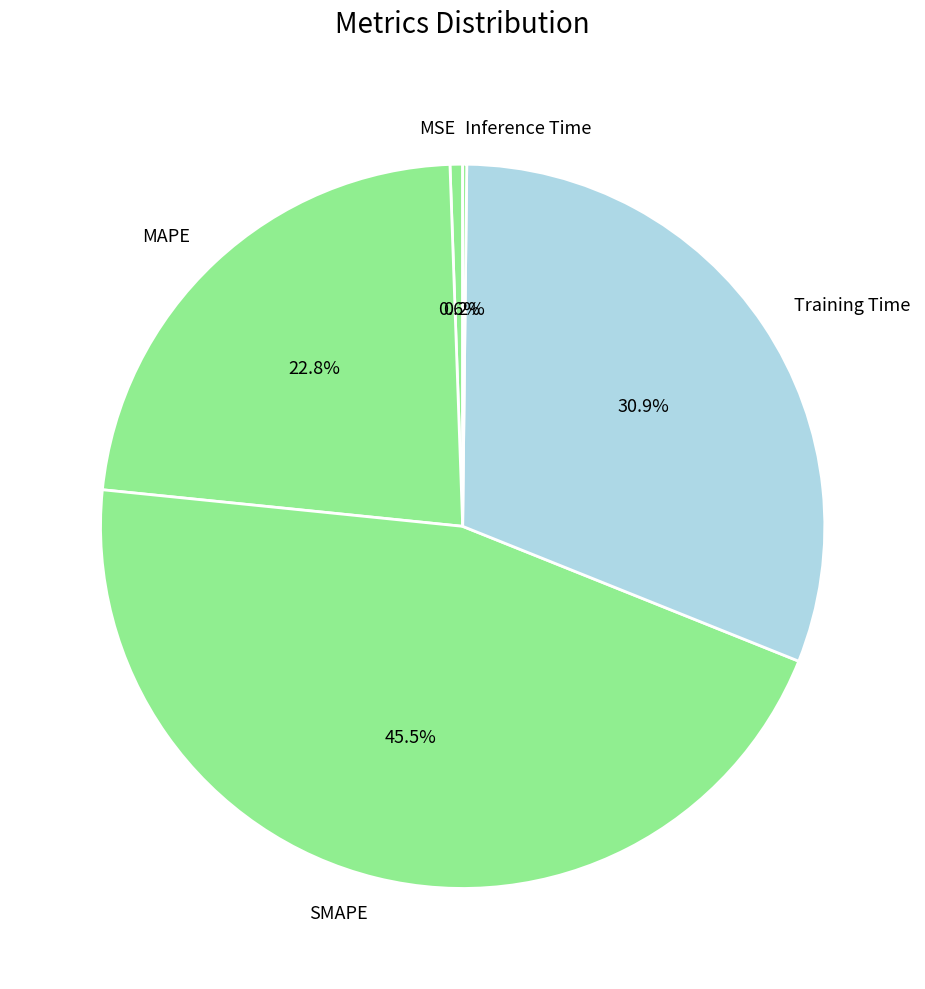

What is the largest slice in the pie chart?

SMAPE